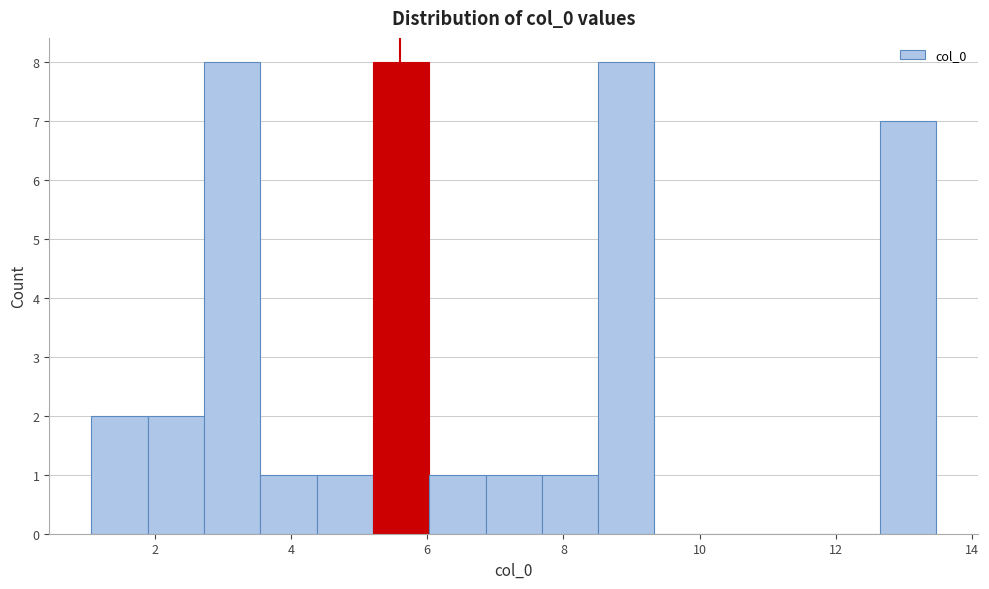

Reading left to right, transcribe this chart: for each bar, give the range it covers on the x-axis and its height. Neither the bar edges nor the heights are printed on the chart, so give them approximately, as read against the axes.

1.0 to 1.8: 2
1.8 to 2.8: 2
2.8 to 3.6: 8
3.6 to 4.4: 1
4.4 to 5.2: 1
5.2 to 6.0: 8
6.0 to 6.8: 1
6.8 to 7.6: 1
7.6 to 8.6: 1
8.6 to 9.4: 8
9.4 to 10.2: 0
10.2 to 11.0: 0
11.0 to 11.8: 0
11.8 to 12.6: 0
12.6 to 13.4: 7